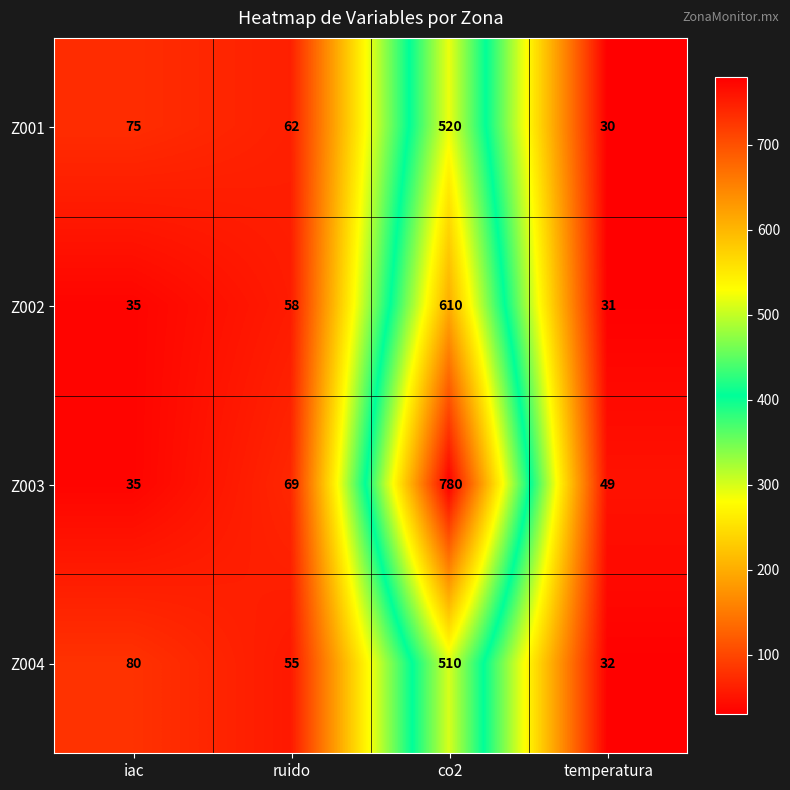

What is the difference between the maximum and minimum values in the Z003 series?

745